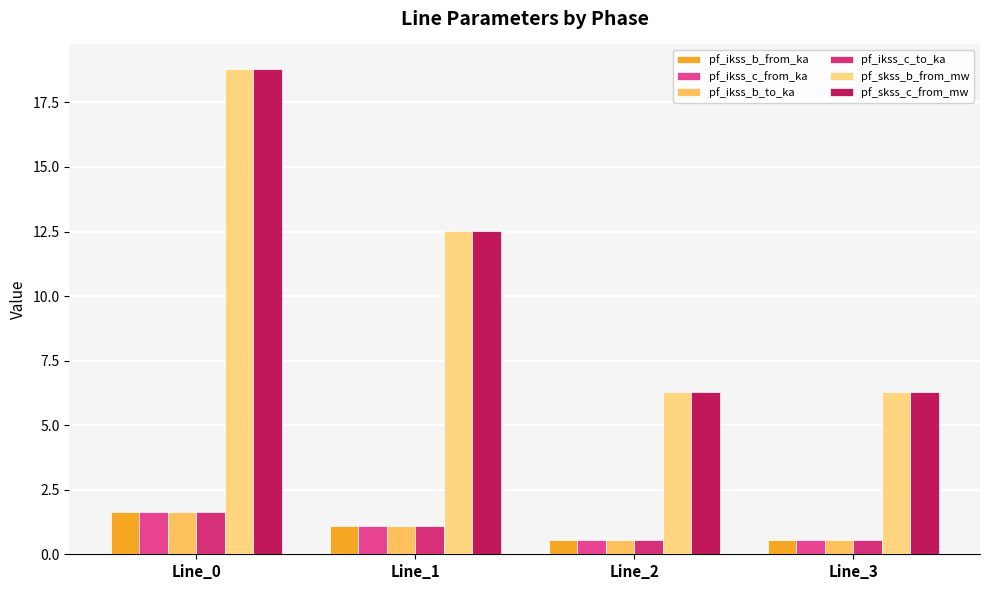

How many data points in pf_ikss_c_from_ka are above 1?

2